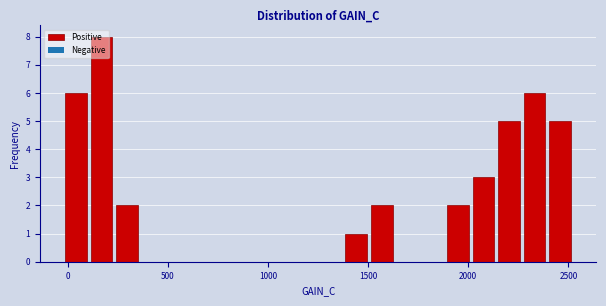

Around what value on the x-axis is the tallest bar? Give the approximate position of its centre, as read against the axis.

150